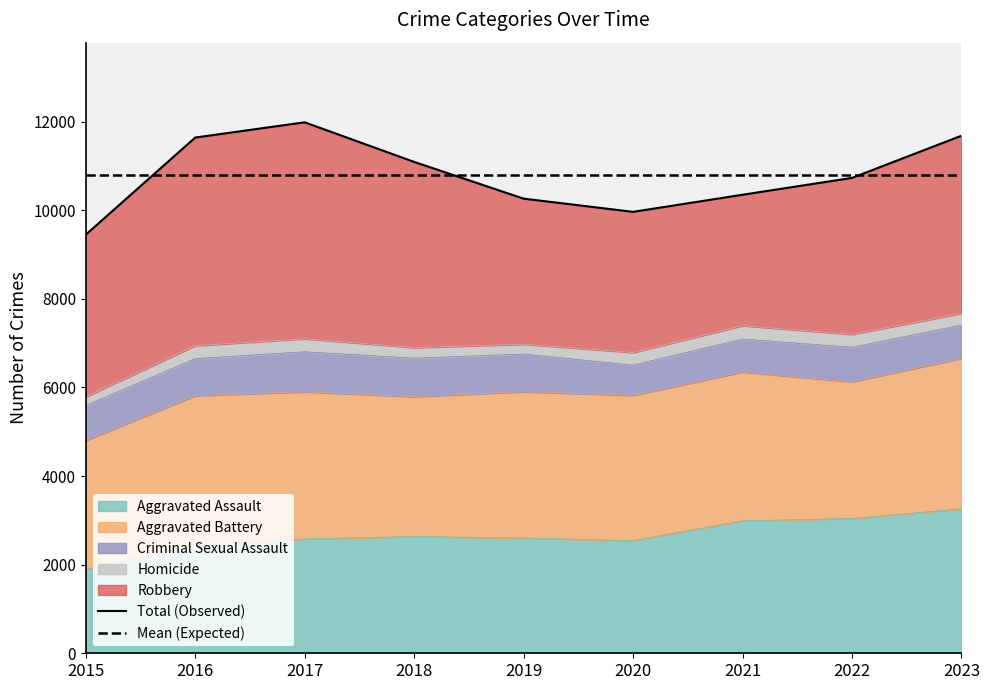

The Mean (Expected) series shows 2864.8 at 2016. True or false?

False